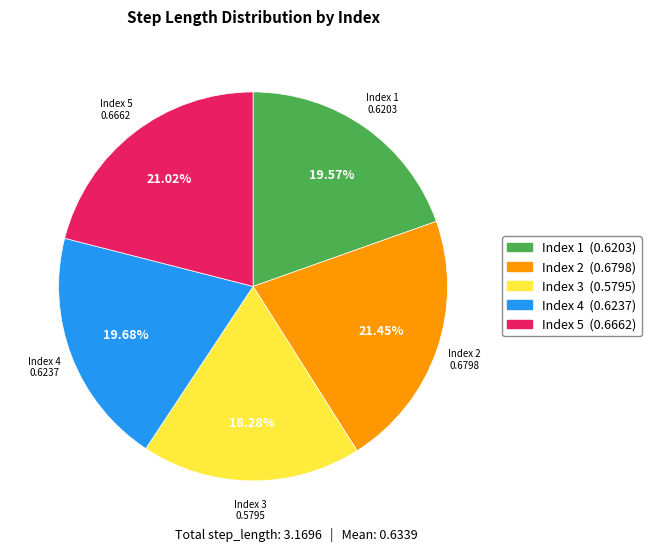

Does any single category account for the majority?

No